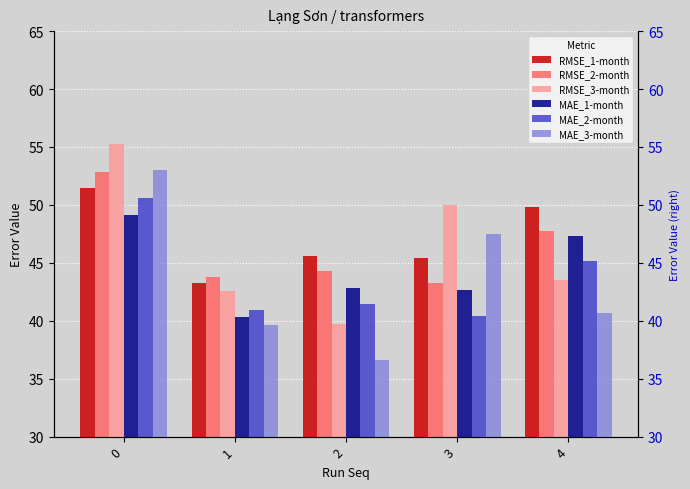

List the labels in order of MAE_3-month value, smallest first.

2, 1, 4, 3, 0